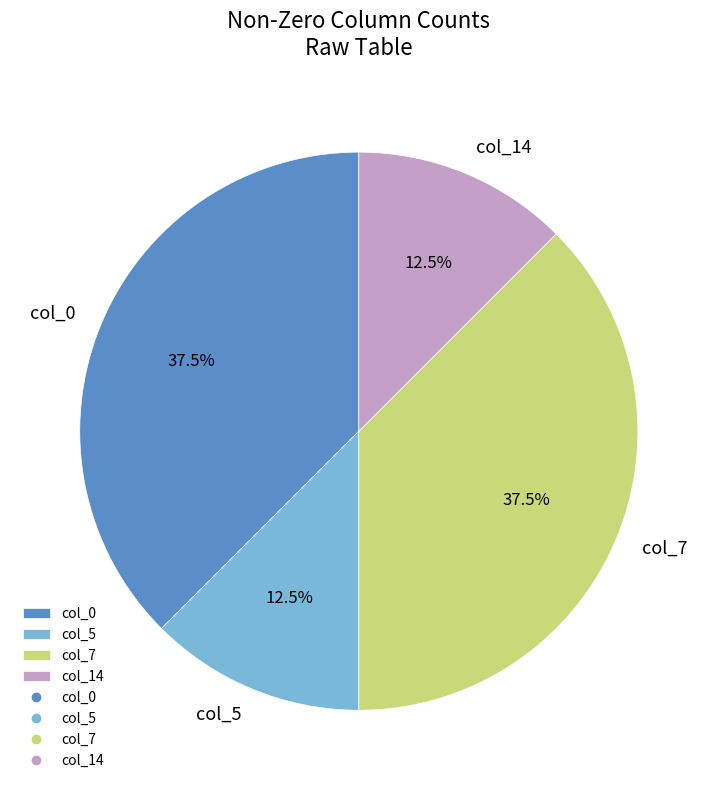

What is the total percentage of col_7 and col_5?

50.0%